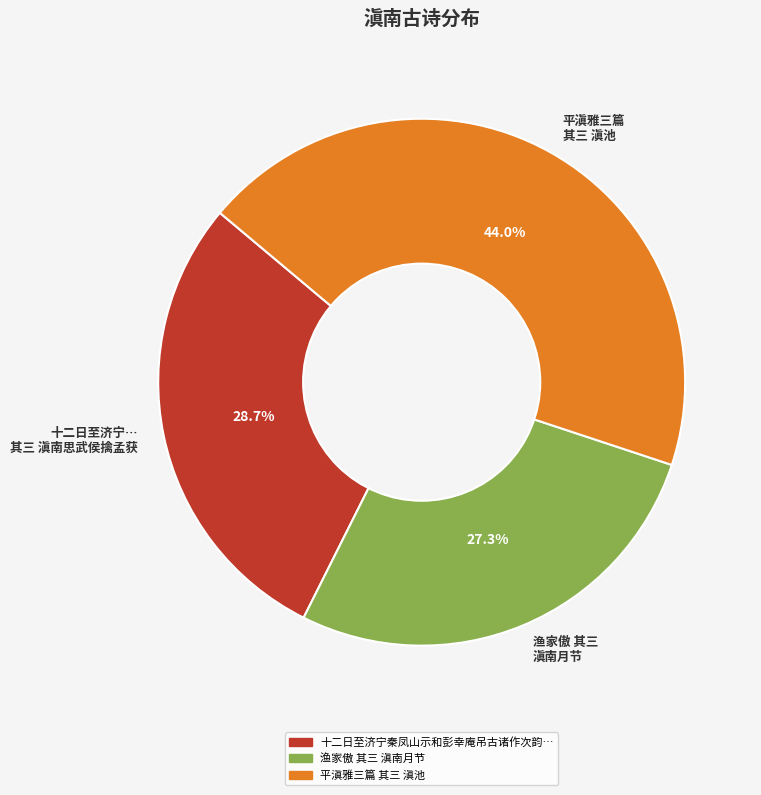

Is there a majority slice in this chart?

No